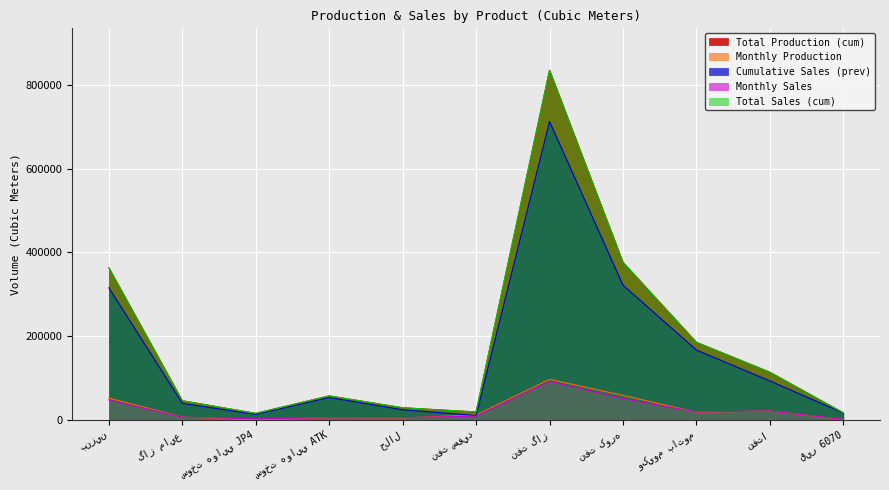

The value of Total Production (cum) at نفت گاز is 1254049. True or false?

False